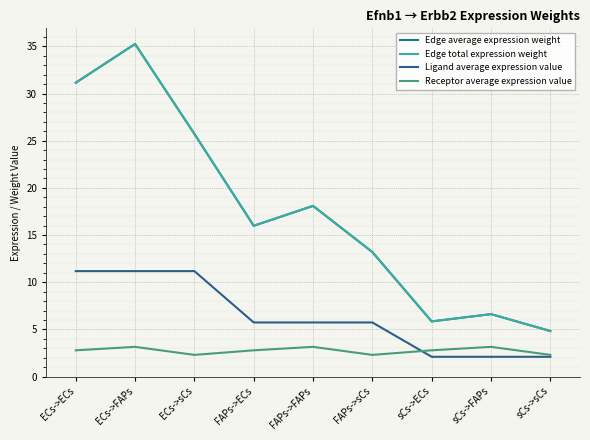

Is this an area chart (filled region under the line)?

No